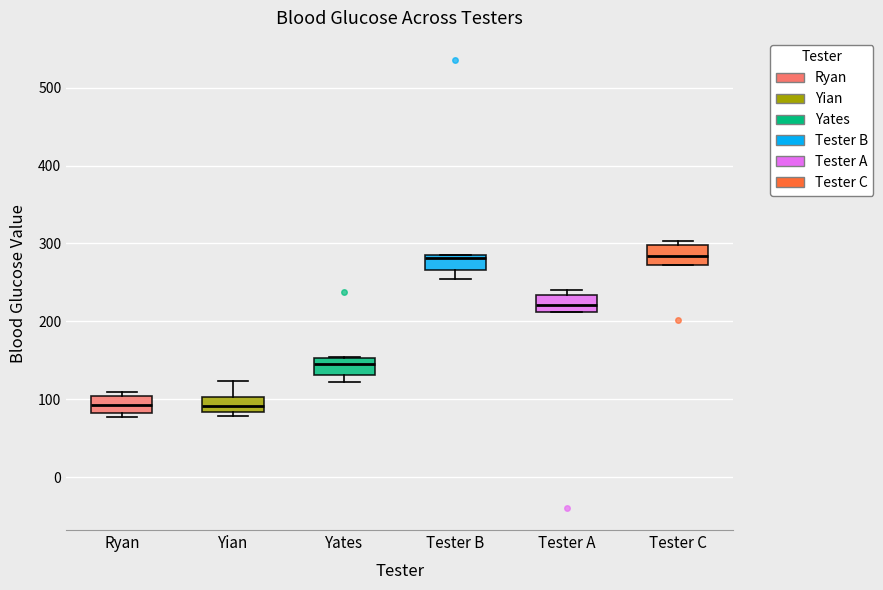

Where is the lower edge of the box for Ryan on the y-axis? The values are not printed on the chart, so give them approximately, as read against the axis.

80